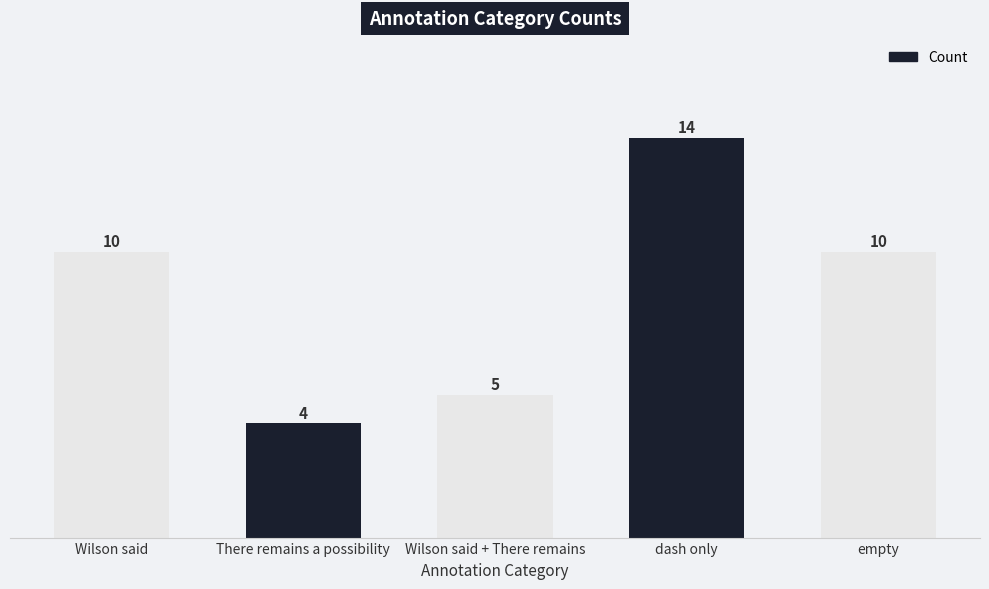

What is the label of the 2nd bar from the right?

dash only